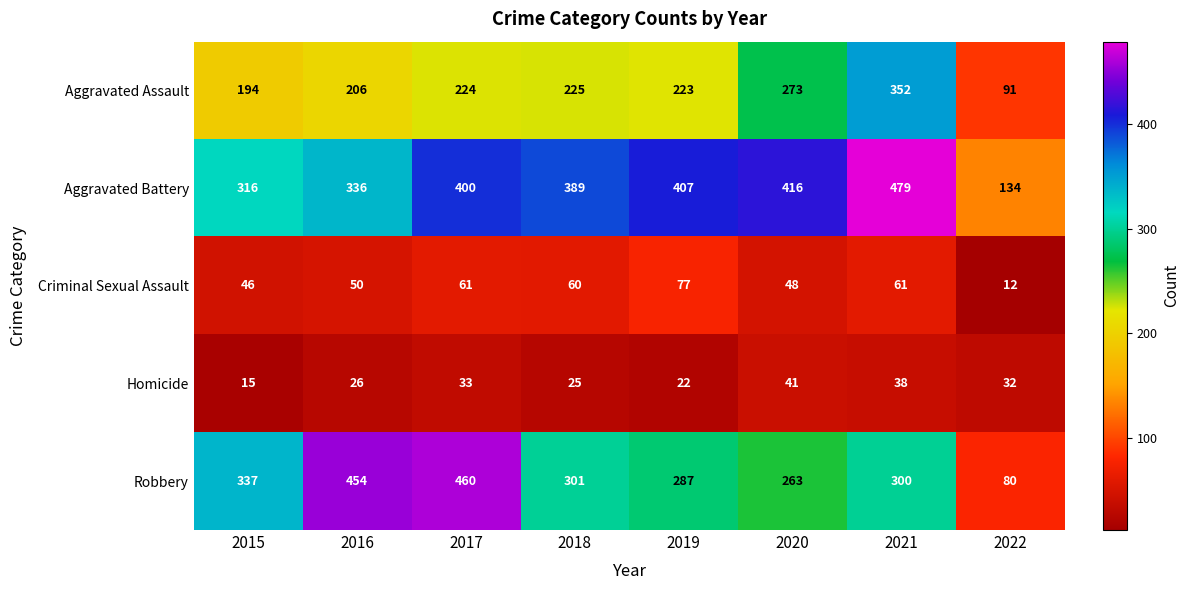

Which label corresponds to the smallest value in the chart?

2022